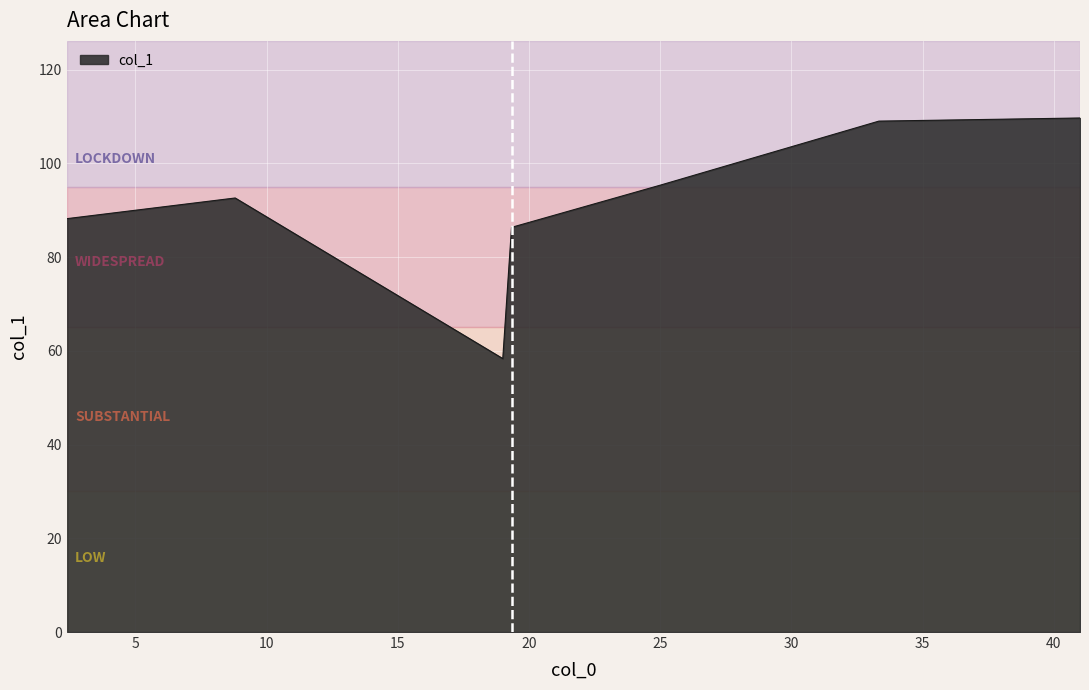

What is the greatest value displayed?

109.7